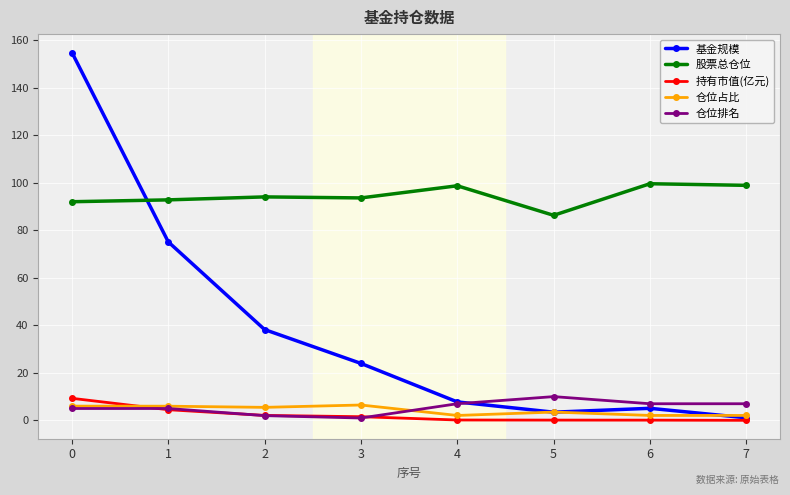

What is the value of the 基金规模 point at the 5th from the left?

7.8